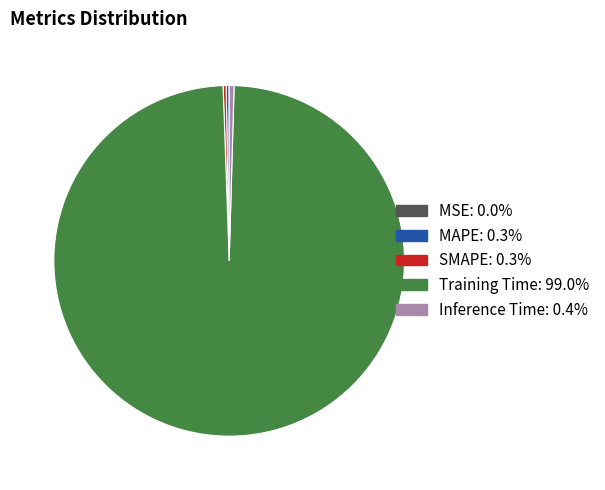

Which category has the biggest portion of the pie?

Training Time